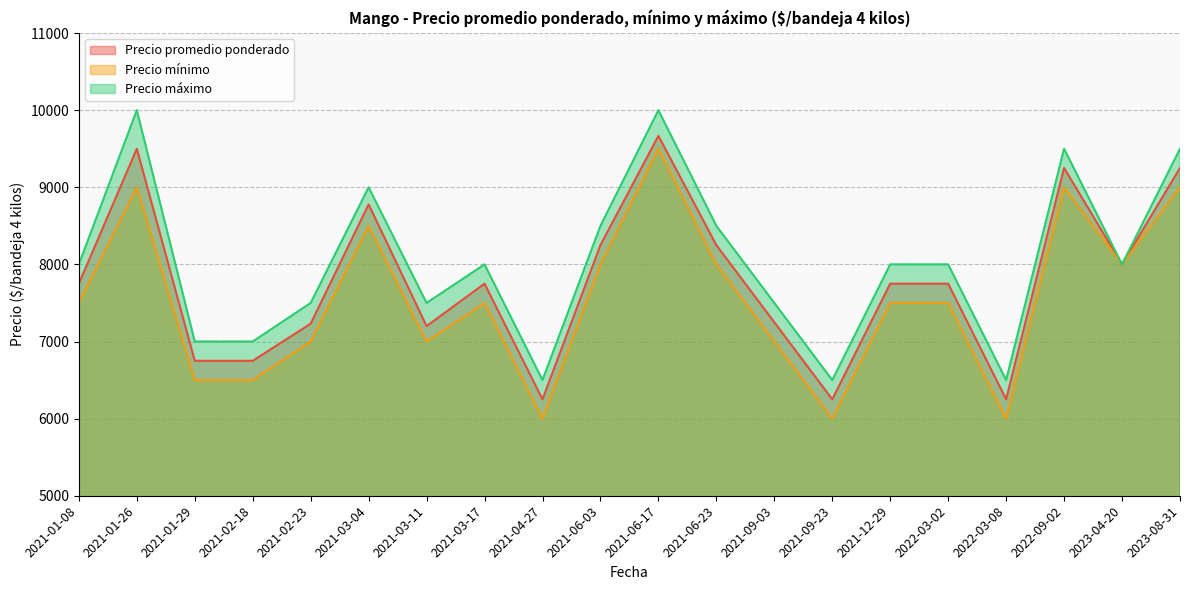

Which category has the lowest value in the Precio máximo series?

2021-04-27